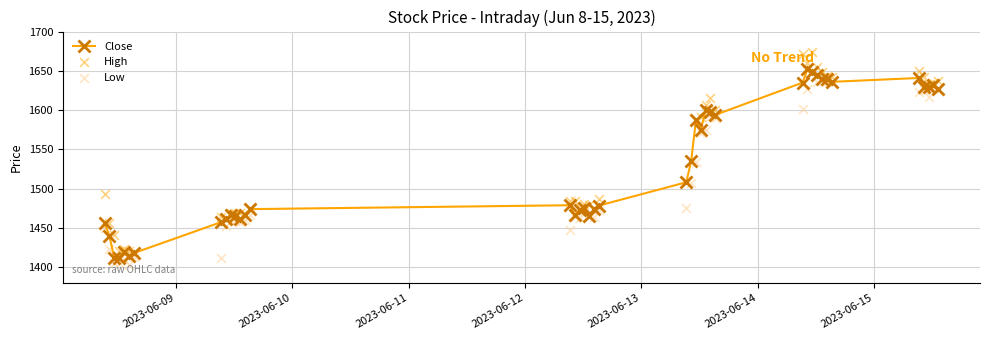

At how many categories does at least one series exceed 1614?

13